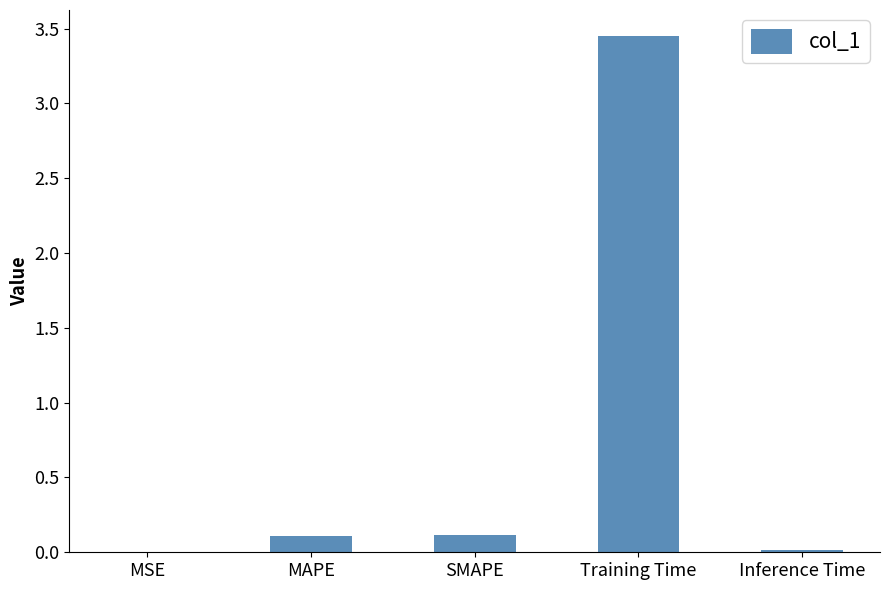

What is the difference between the values at MSE and SMAPE?

0.1